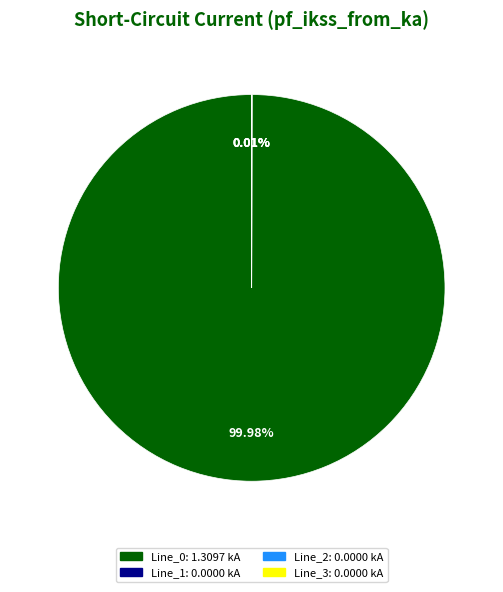

Is there any slice that represents more than half of the pie?

Yes